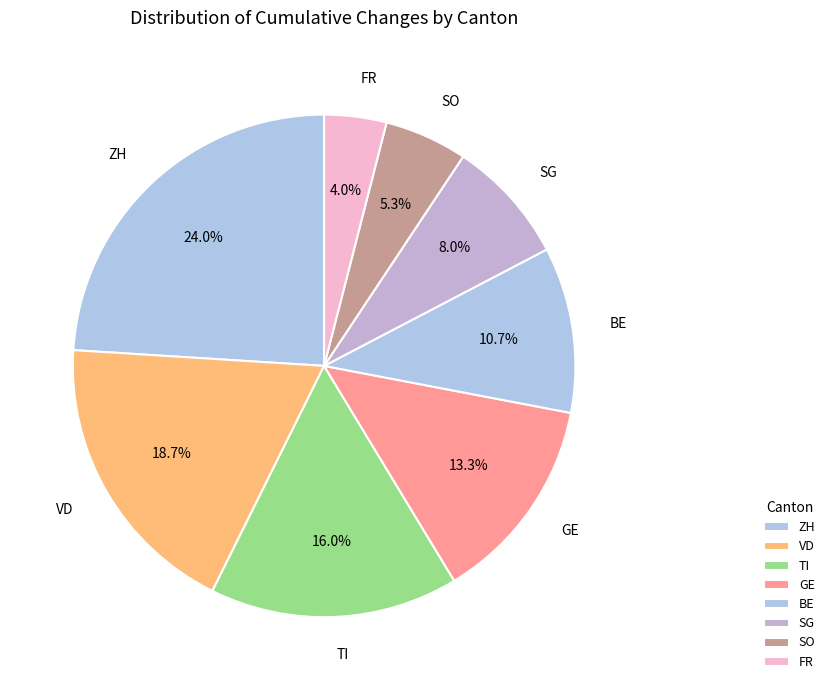

To the nearest percent, what percentage of the pie is SO?

5%